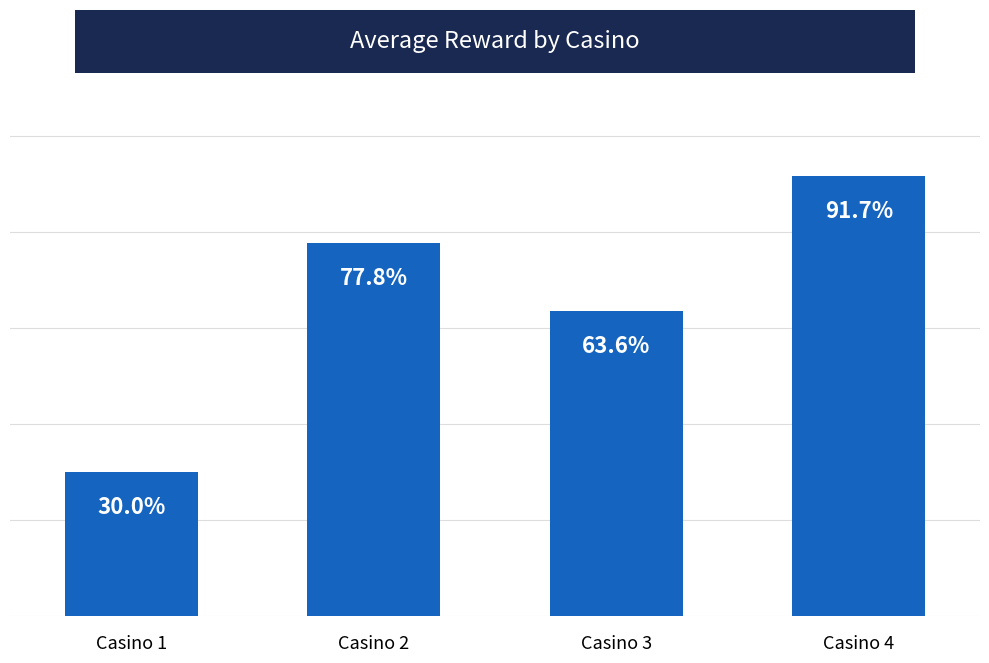

Are the bars horizontal?

No